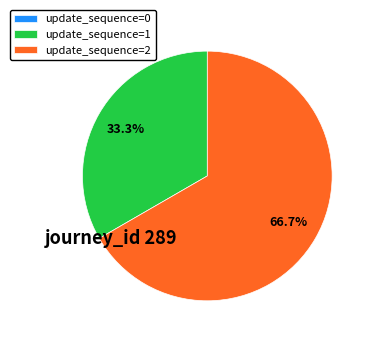

What is the largest slice in the pie chart?

update_sequence=2